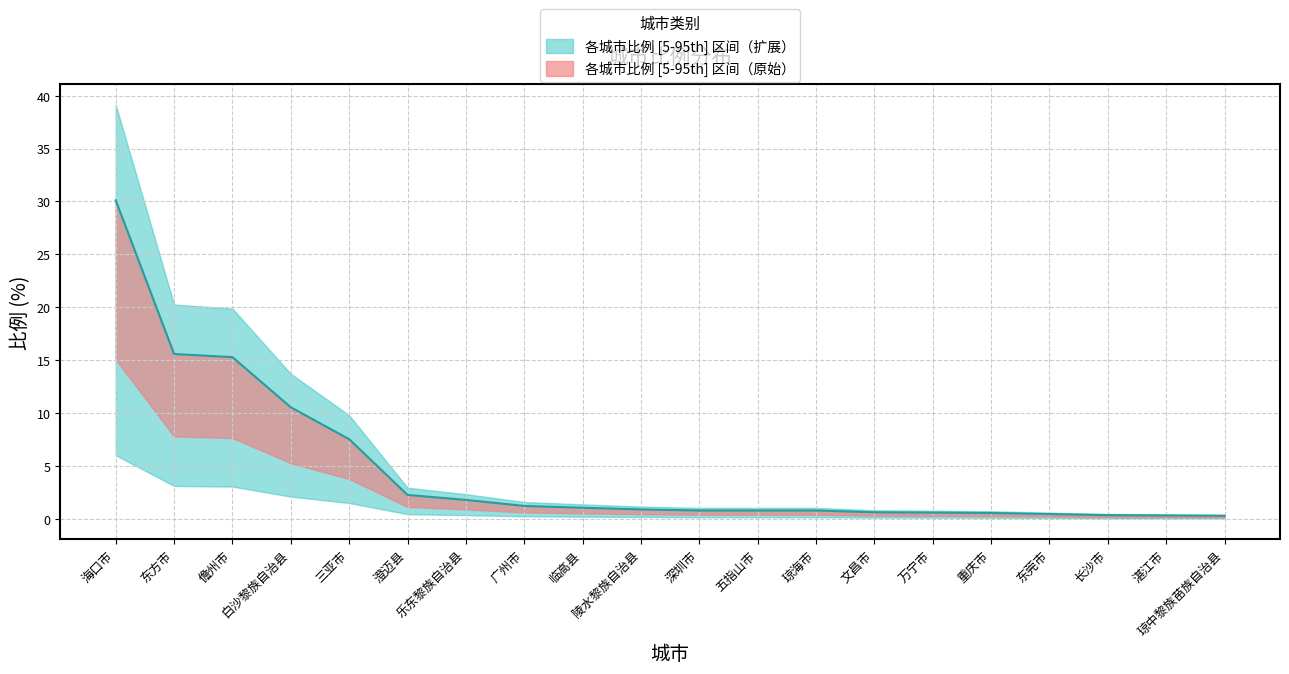

How many lines are shown in the chart?

1